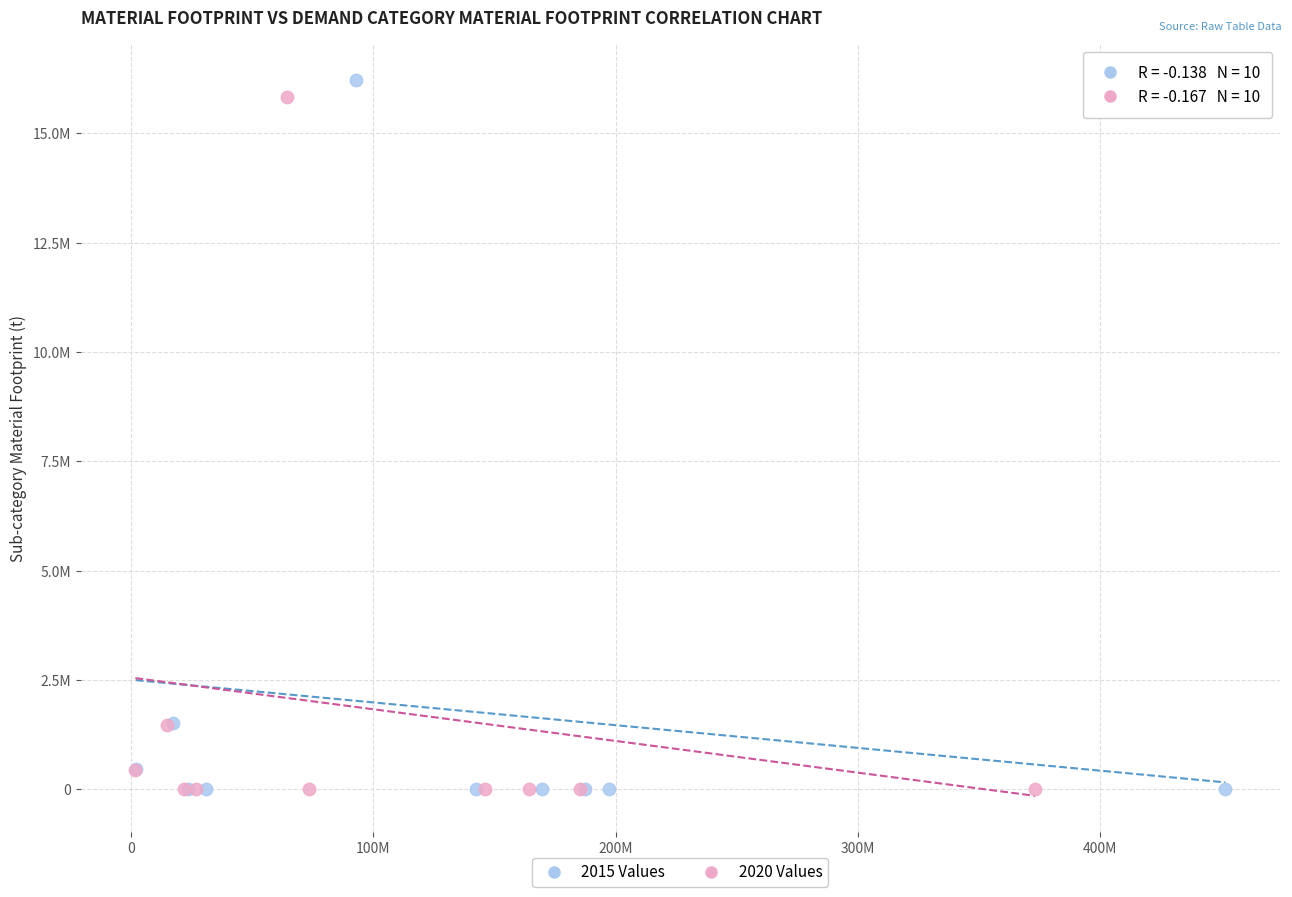

What are all the series names shown in the legend?

2015 Values, 2020 Values